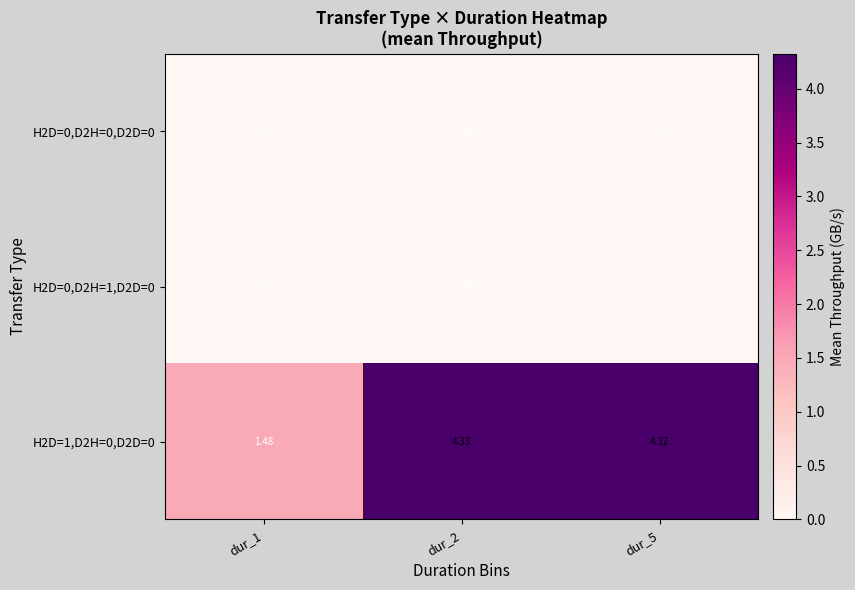

Between dur_2 and dur_5, which series saw the biggest shift?

H2D=1,D2H=0,D2D=0